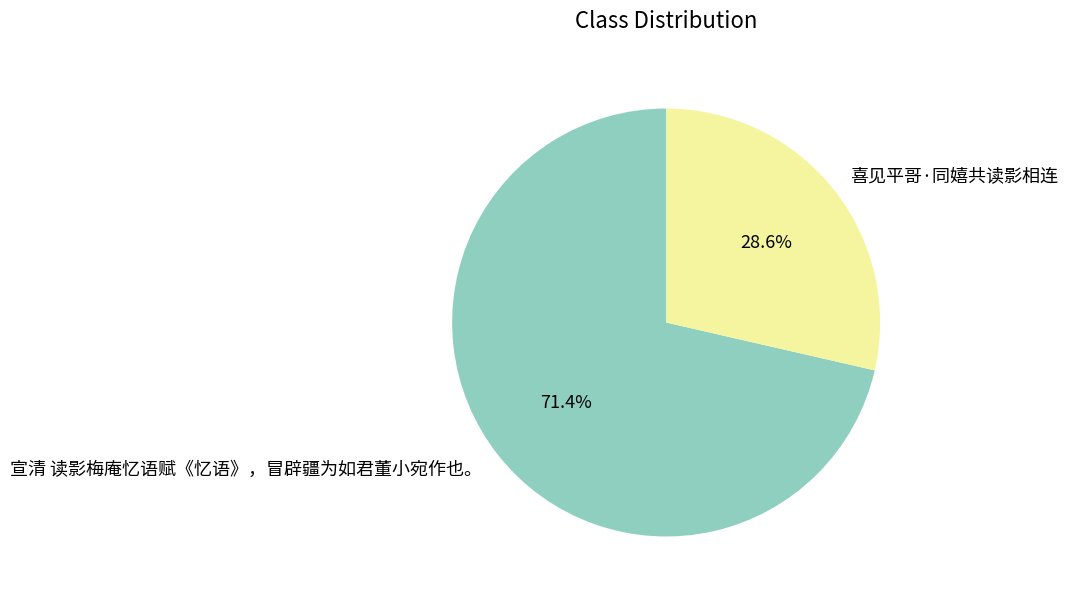

What percentage is the 宣清 读影梅庵忆语赋《忆语》，冒辟疆为如君董小宛作也。 slice, to the nearest percent?

71%